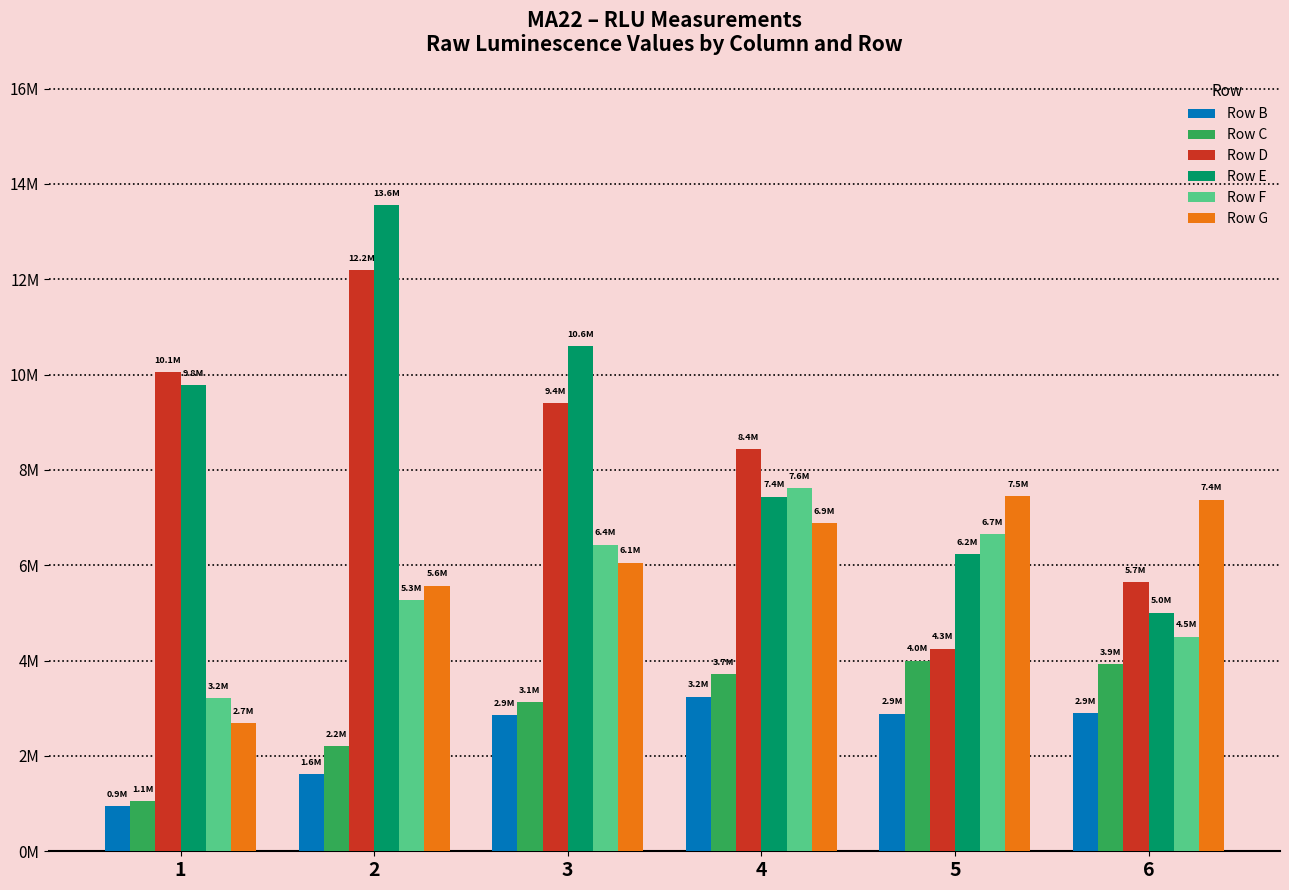

Which series has the largest range (max minus min)?

Row E